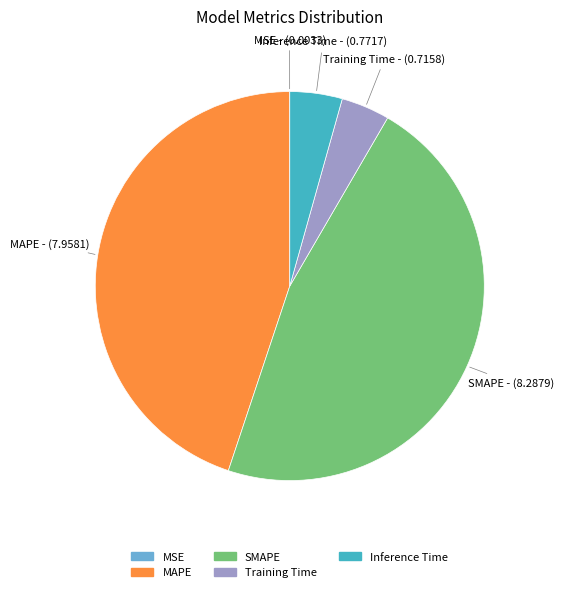

Combined, do Training Time and Inference Time account for over 50%?

No